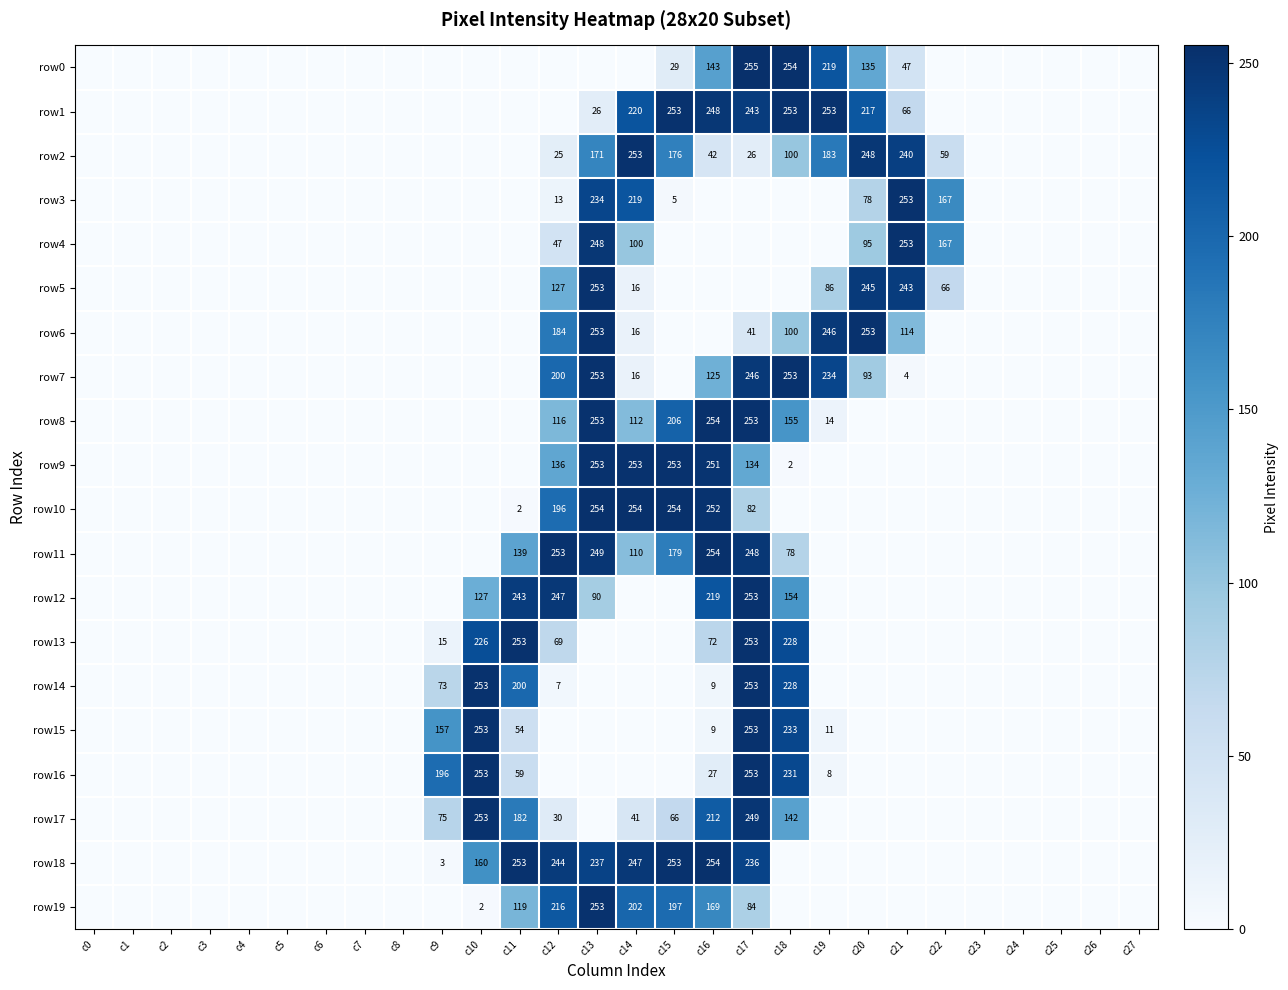

The row0 series shows 12 at c21. True or false?

False